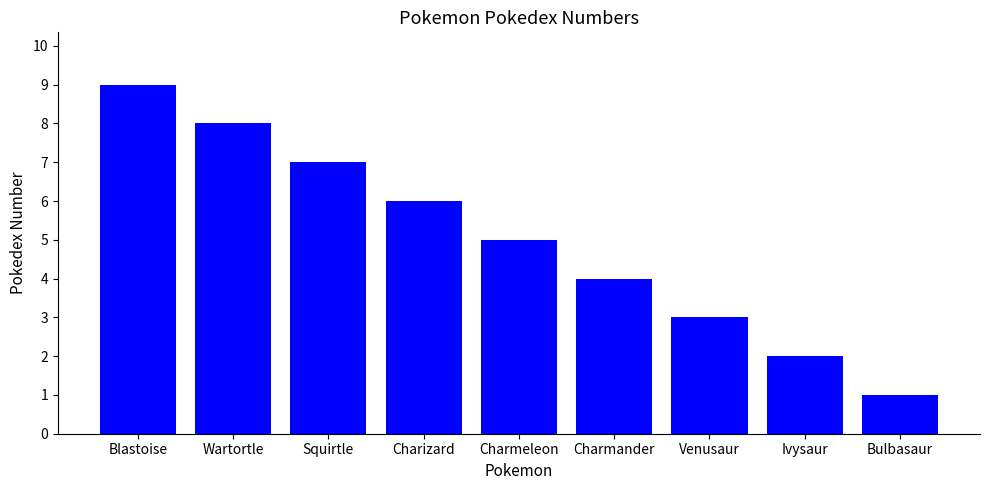

Is it true that the value at Charmander is 5?

False